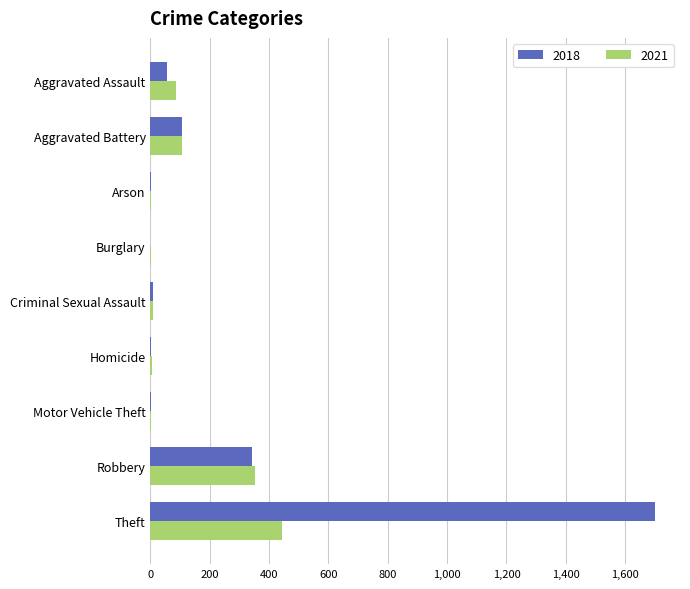

The value of 2018 at Burglary is -526. True or false?

False